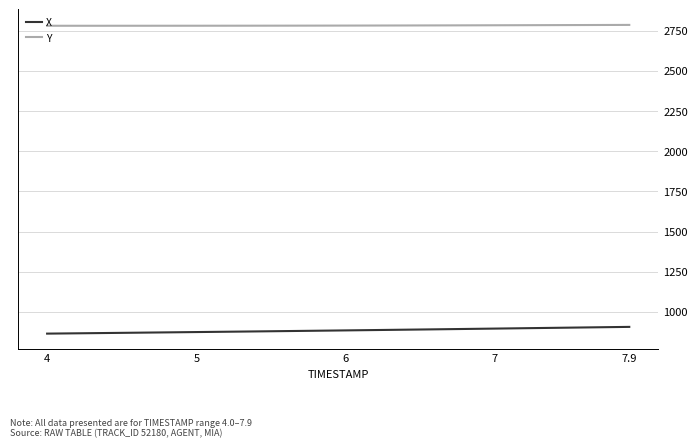

True or false: X and Y intersect in this chart.

False